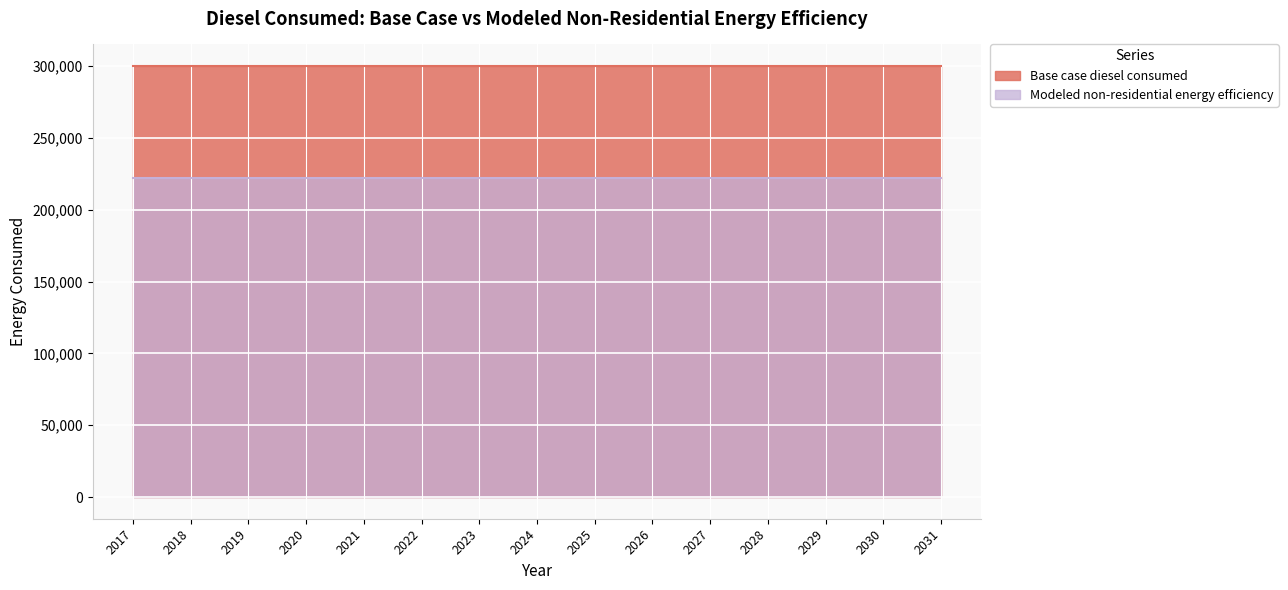

What is the total value across all series at 2023?

521815.0